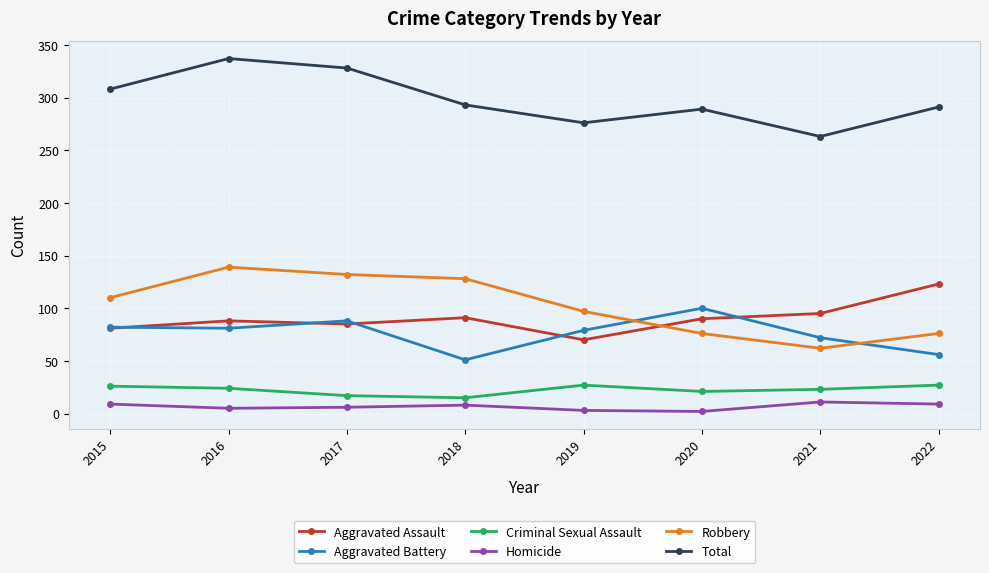

Rank the series by their maximum value, from highest to lowest.

Total, Robbery, Aggravated Assault, Aggravated Battery, Criminal Sexual Assault, Homicide